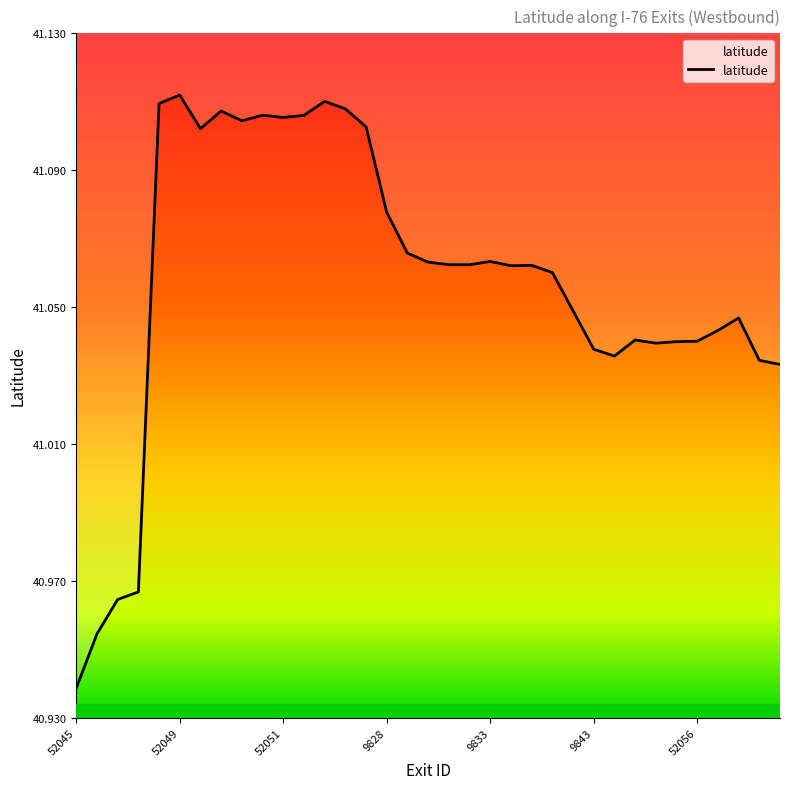

What is the label of the 25th point from the left?

9842